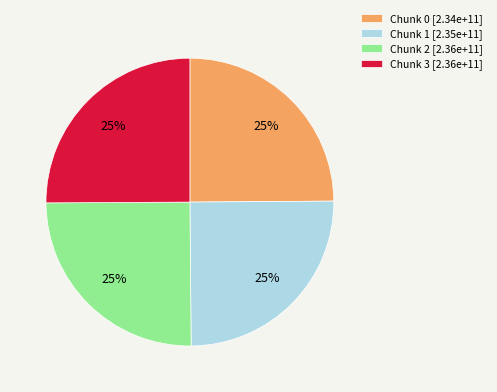

What is the ratio of the value at Chunk 1 [2.35e+11] to the value at Chunk 0 [2.34e+11]?

1.0